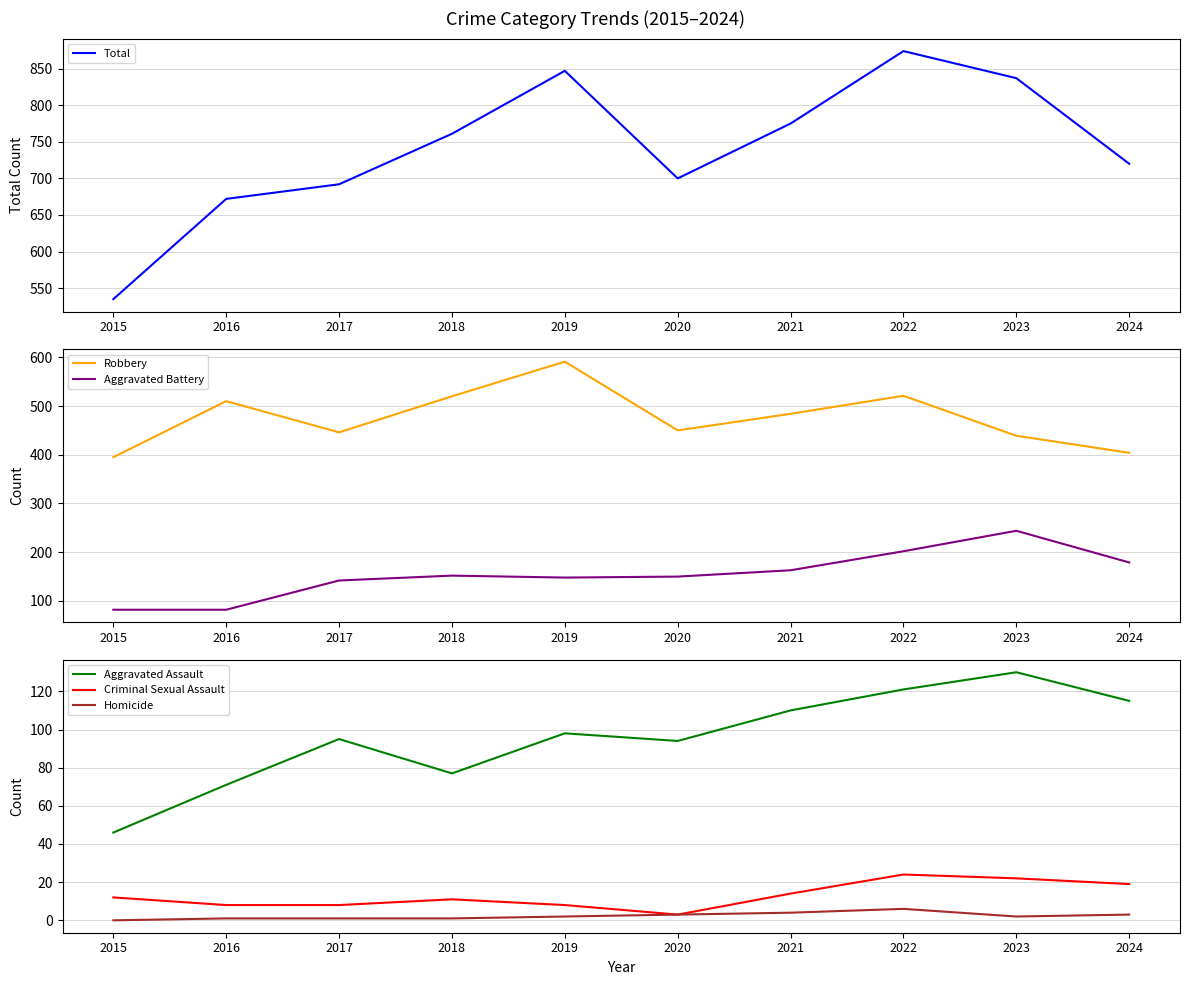

Reading left to right, list all the values displayed in this chart.

Total: 535	672	692	761	847	700	775	874	837	720
Robbery: 395	510	446	520	591	450	484	521	439	404
Aggravated Battery: 82	82	142	152	148	150	163	202	244	179
Aggravated Assault: 46	71	95	77	98	94	110	121	130	115
Criminal Sexual Assault: 12	8	8	11	8	3	14	24	22	19
Homicide: 0	1	1	1	2	3	4	6	2	3